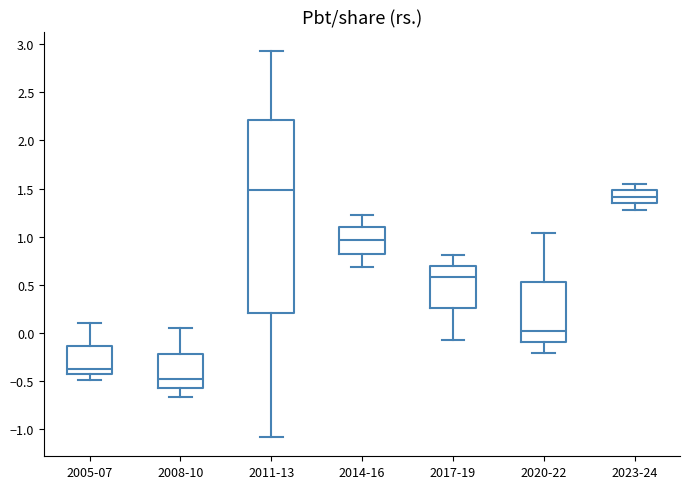

Reading left to right, read every box against the y-axis: the position of its median line, the range the box covers, and the ends of its whiskers. The values are not printed on the chart, so give them approximately, as read against the axis.

2005-07: median -0.35, box -0.45 to -0.15, whiskers -0.50 to 0.10
2008-10: median -0.50, box -0.55 to -0.20, whiskers -0.65 to 0.05
2011-13: median 1.50, box 0.20 to 2.20, whiskers -1.10 to 2.95
2014-16: median 0.95, box 0.85 to 1.10, whiskers 0.70 to 1.25
2017-19: median 0.60, box 0.25 to 0.70, whiskers -0.05 to 0.80
2020-22: median 0.00, box -0.10 to 0.55, whiskers -0.20 to 1.05
2023-24: median 1.40, box 1.35 to 1.50, whiskers 1.30 to 1.55